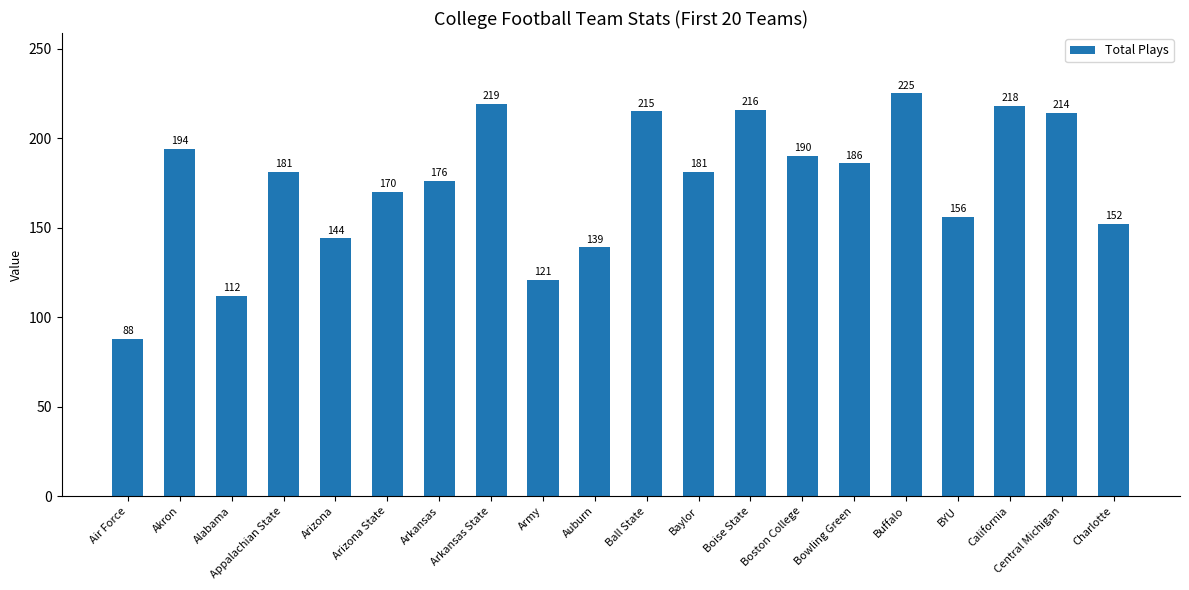

Which label corresponds to the smallest value in the chart?

Air Force